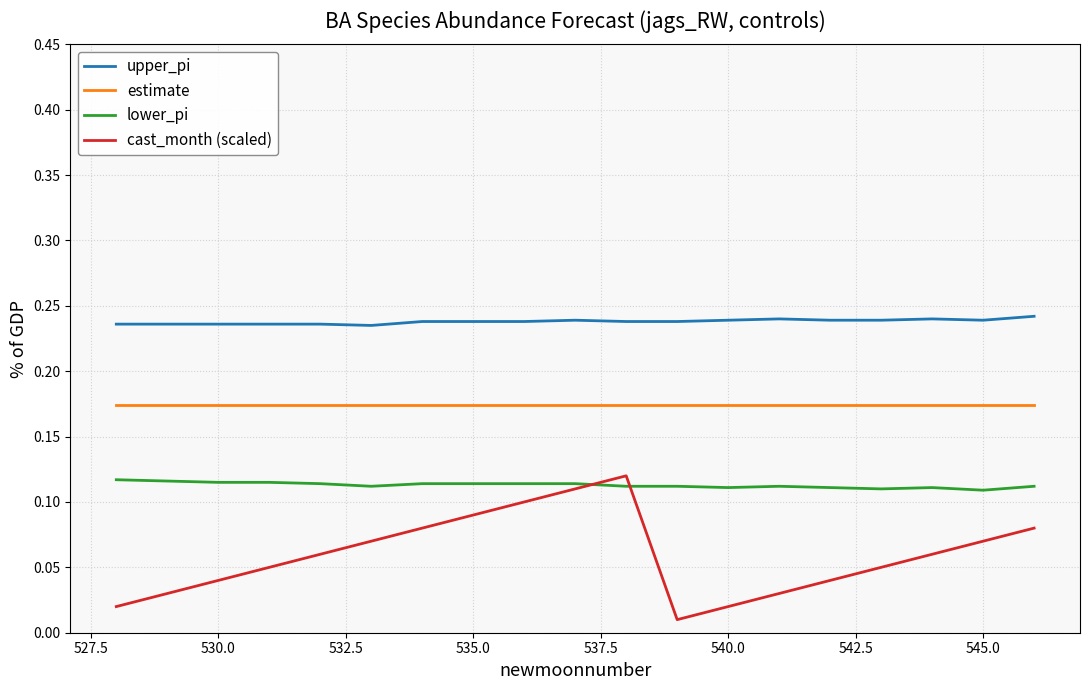

Which series has the widest spread of values?

cast_month (scaled)